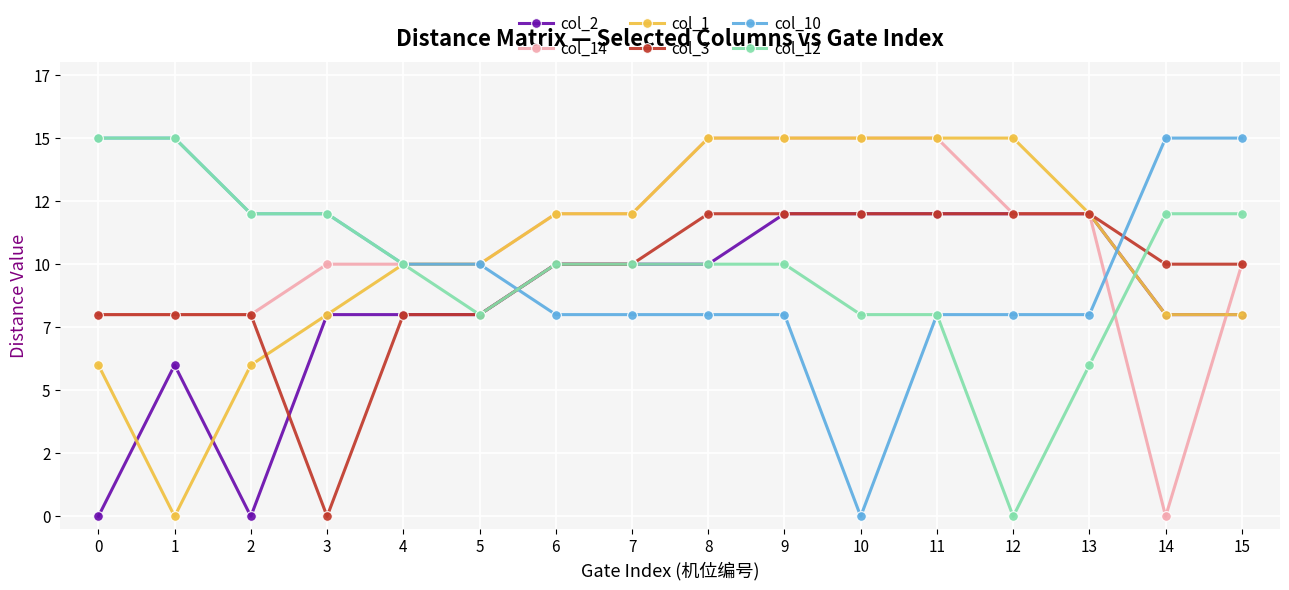

Between which two adjacent categories do col_3 and col_10 first intersect?

5 and 6